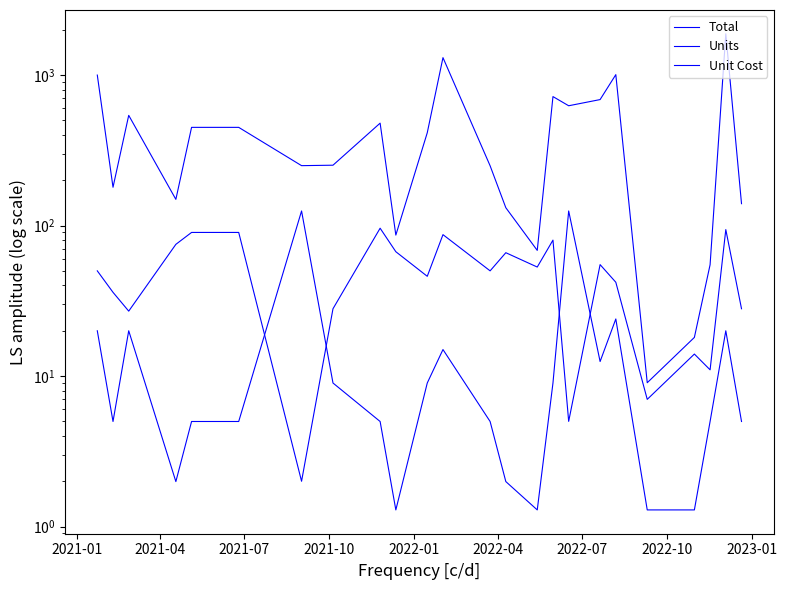

What is the difference between the second highest and second lowest values in the Total series?

1286.9